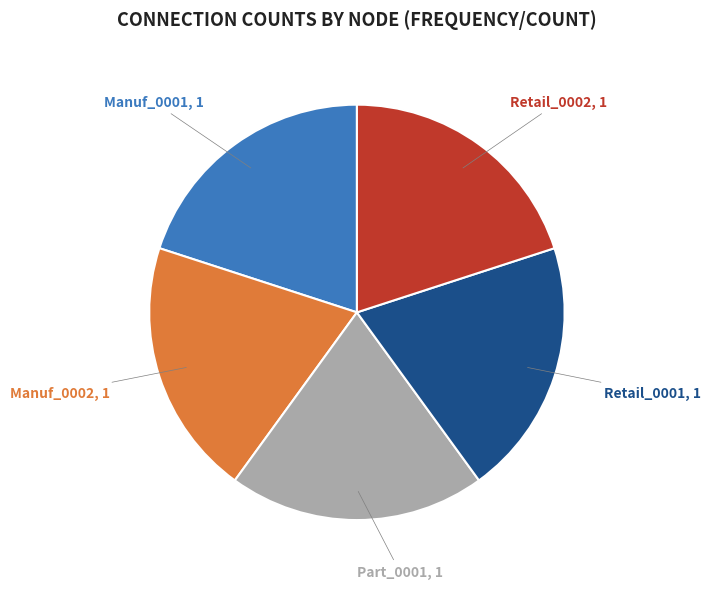

Is there a majority slice in this chart?

No